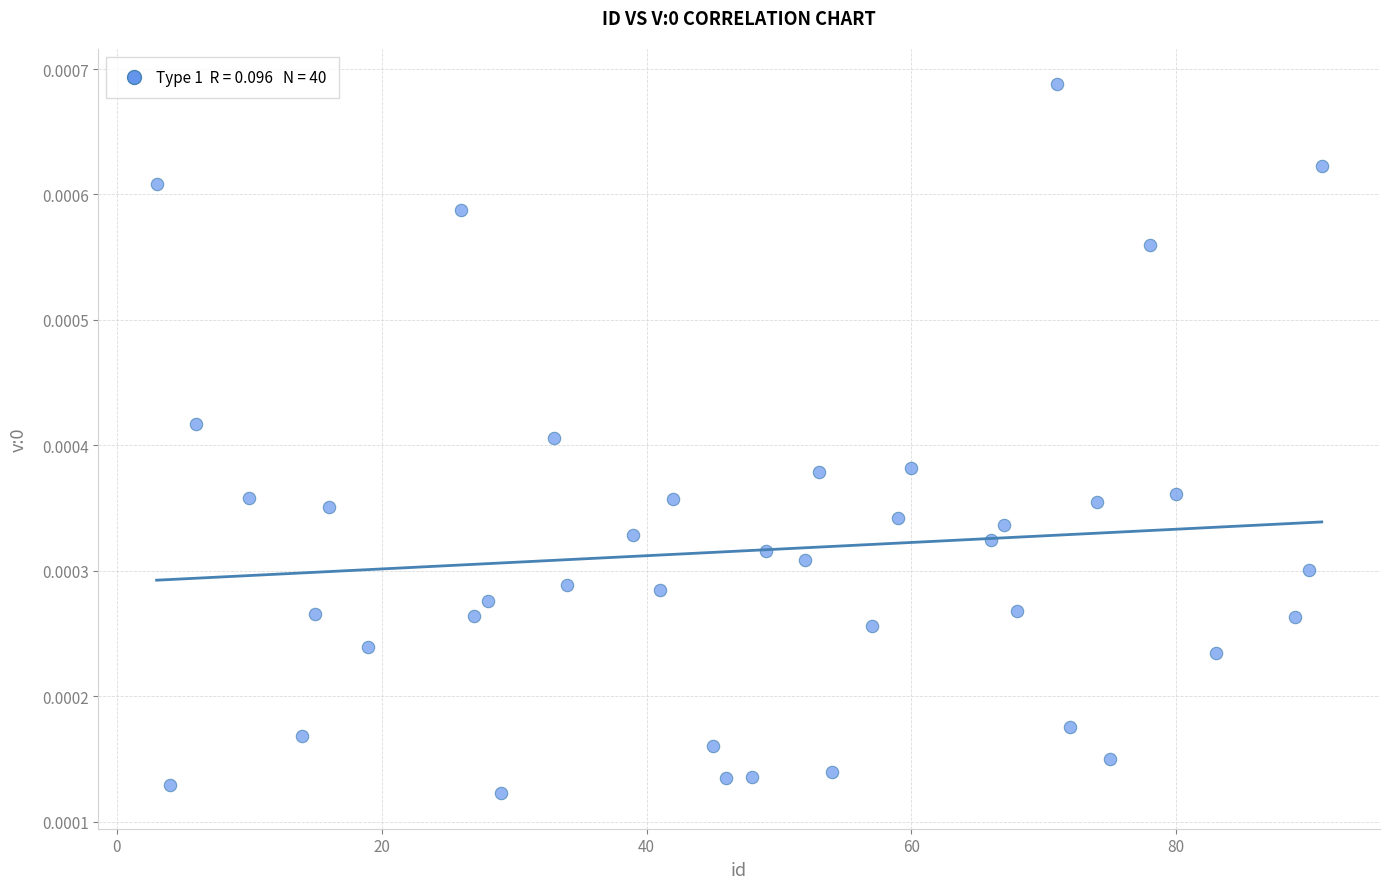

What is the range of X values (max minus min)?

88.0